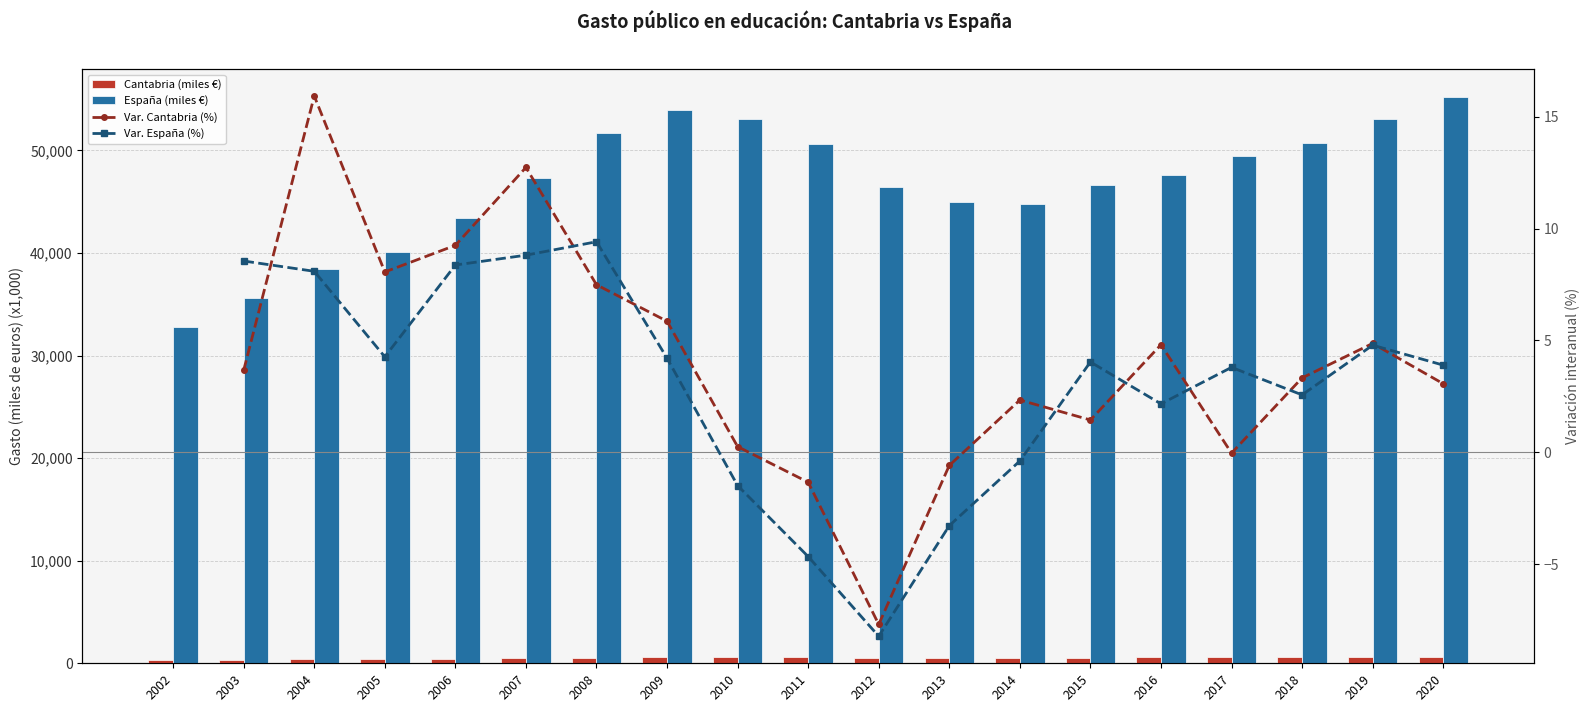

What is the greatest value displayed?

55184.0